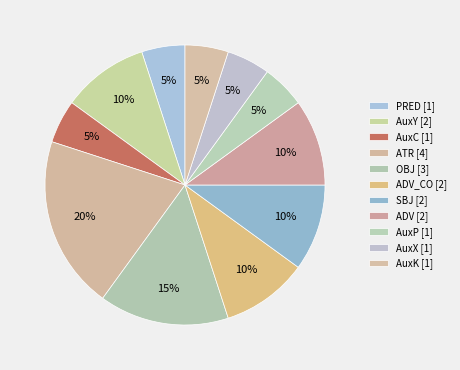

How many segments does this pie chart have?

11